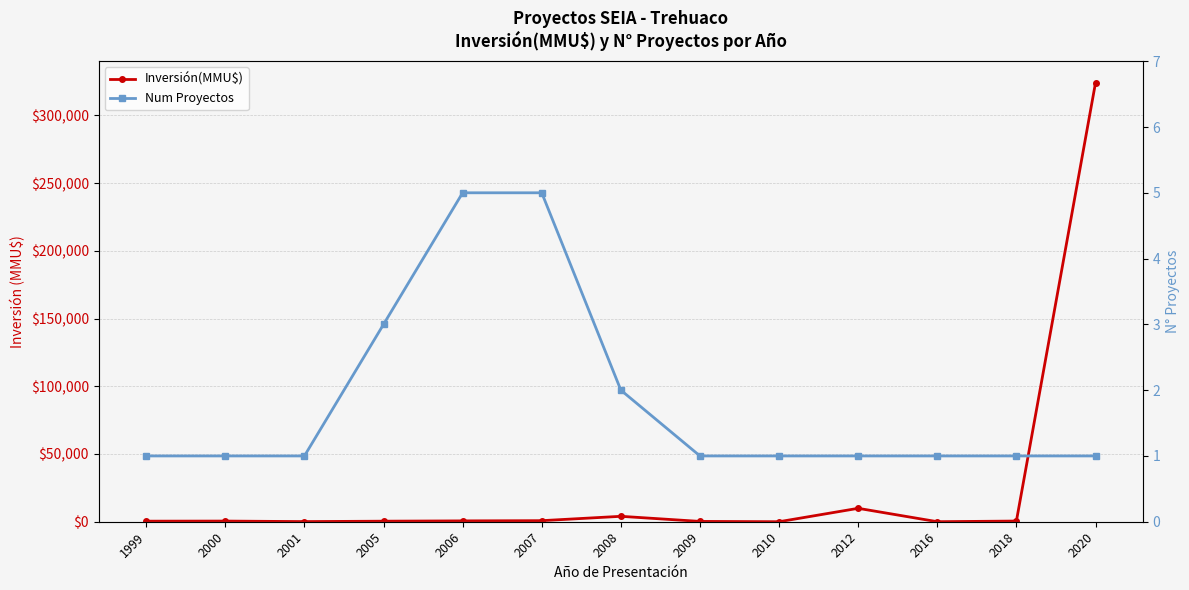

Rank the series by their maximum value, from highest to lowest.

Inversión(MMU$), Num Proyectos